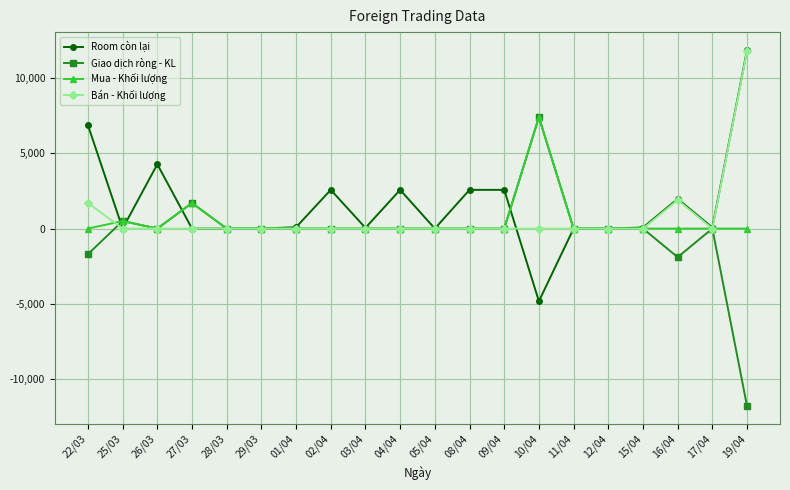

Where does the Room còn lại series first go above 71?

22/03